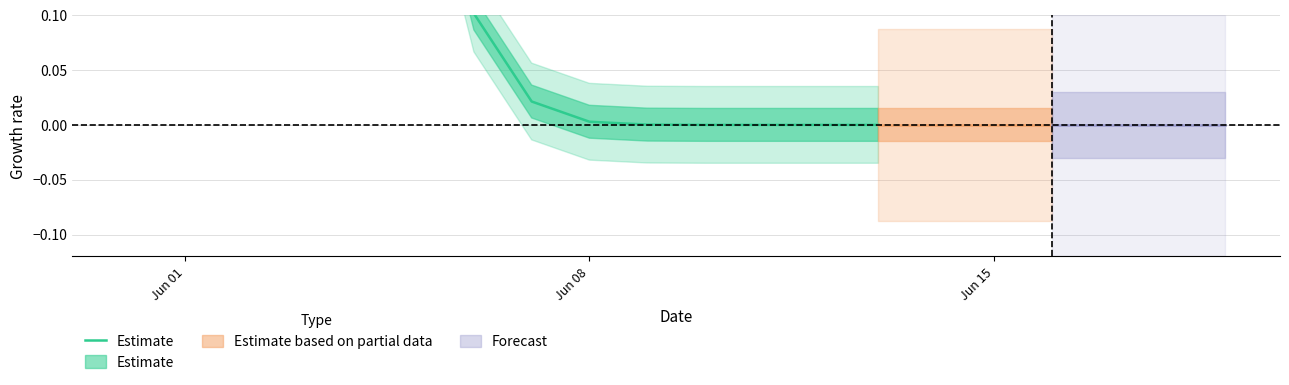

True or false: the data has more than 1 interior local peaks.

False